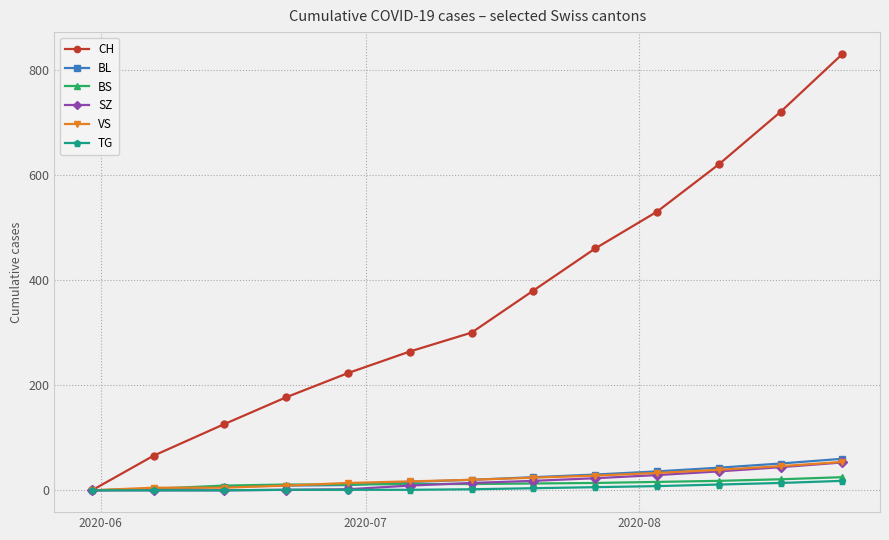

Which series has the widest spread of values?

CH